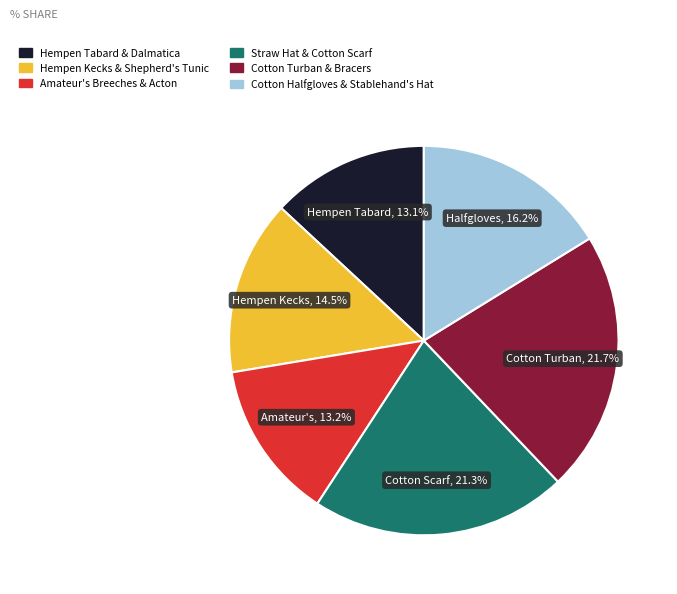

Does any single category account for the majority?

No